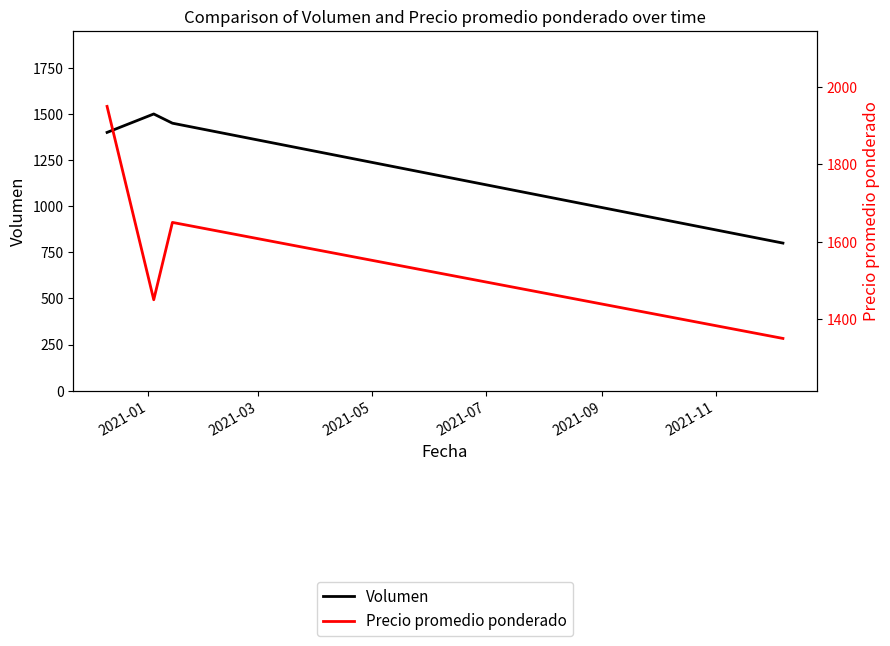

What is the total value across all series at 2021-03?

2950